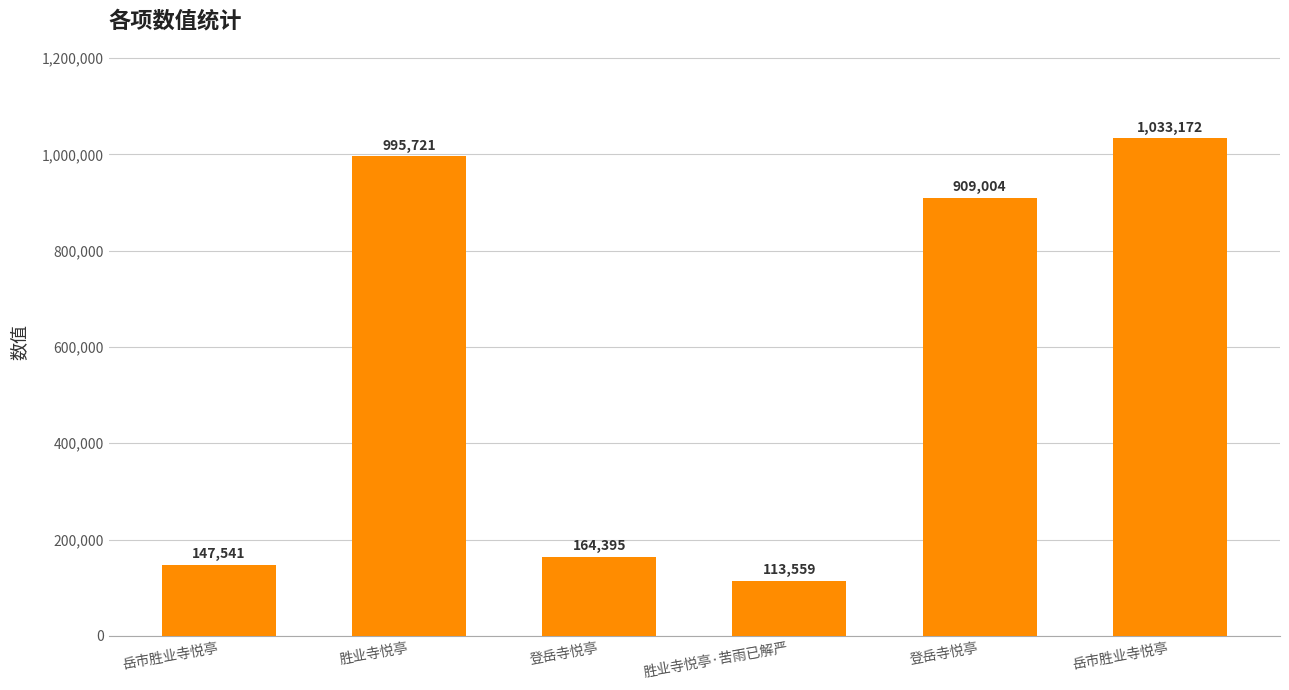

Reading right to left, list all the values displayed in this chart.

1033172	909004	113559	164395	995721	147541